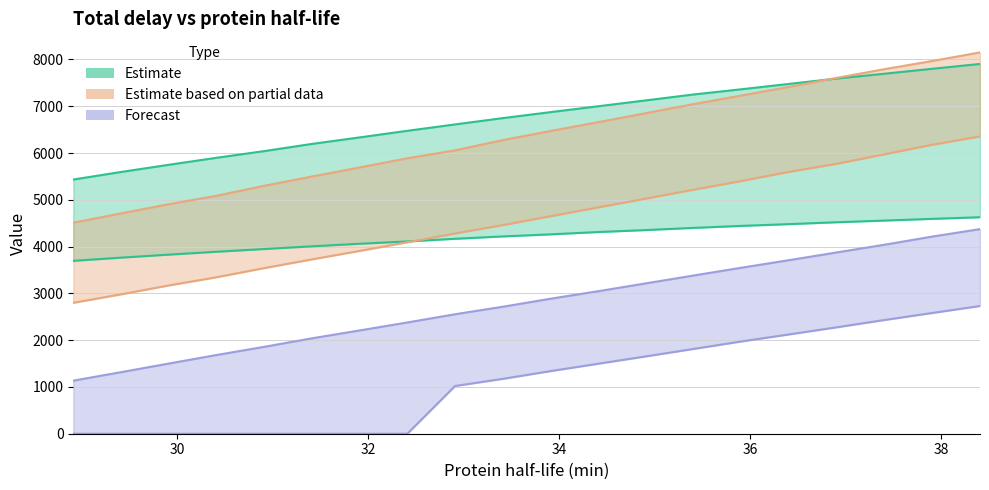

Reading right to left, extract all data points from this chart.

row_3: 4627.7	4593.0	4556.2	4520.6	4480.3	4442.4	4399.7	4353.4	4311.6	4261.7	4217.2	4166.8	4110.1	4060.7	4005.5	3947.9	3889.4	3828.0	3763.5	3695.5
row_6: 7904.3	7800.7	7695.3	7592.5	7477.4	7362.8	7251.8	7125.4	6999.9	6874.0	6746.0	6611.6	6474.9	6333.6	6194.6	6040.7	5898.0	5748.3	5594.9	5433.2
row_9: 8150.8	7967.1	7792.9	7607.5	7413.1	7229.8	7045.8	6853.1	6660.1	6471.0	6276.2	6057.9	5888.4	5691.8	5497.5	5299.9	5085.8	4905.8	4709.5	4510.8
row_12: 6355.0	6176.9	5973.3	5769.8	5598.3	5401.7	5216.1	5025.8	4837.9	4648.8	4459.4	4280.8	4092.2	3907.2	3726.4	3540.0	3344.1	3169.5	2979.2	2798.7
row_15: 4373.5	4214.4	4040.0	3875.6	3710.2	3548.4	3382.1	3214.5	3046.5	2885.9	2714.2	2554.0	2378.1	2207.8	2038.9	1857.4	1682.4	1499.8	1315.9	1134.6
row_18: 2730.4	2581.3	2431.0	2275.4	2122.8	1972.2	1812.8	1653.6	1496.3	1338.4	1172.9	1020.2	0.0	0.0	0.0	0.0	0.0	0.0	0.0	0.0